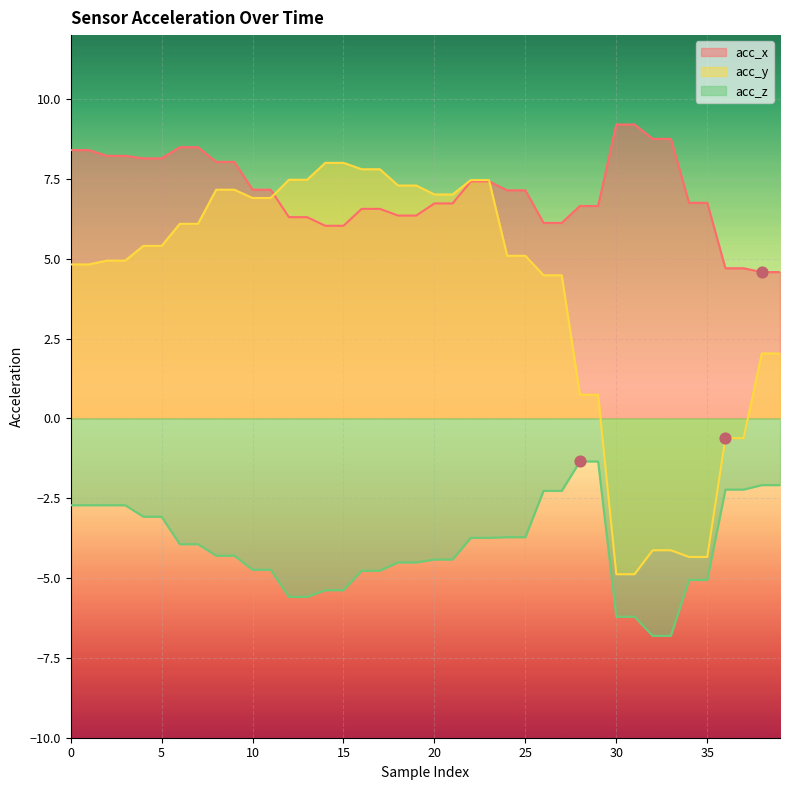

Which series has the widest spread of Y values?

acc_y